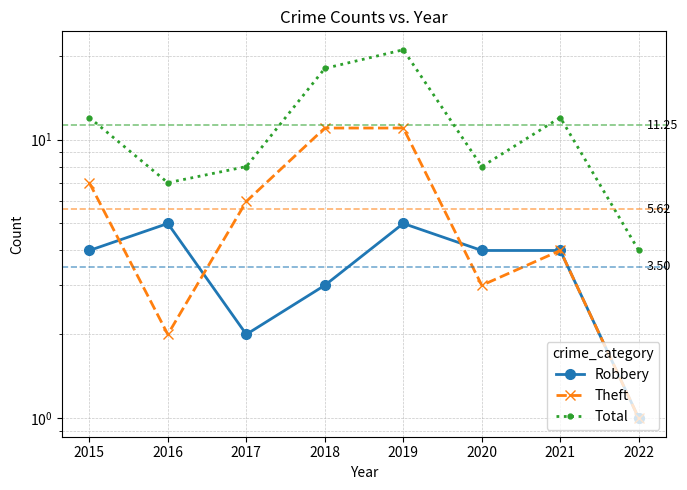

What is the difference between the Theft values at 2015 and 2019?

4